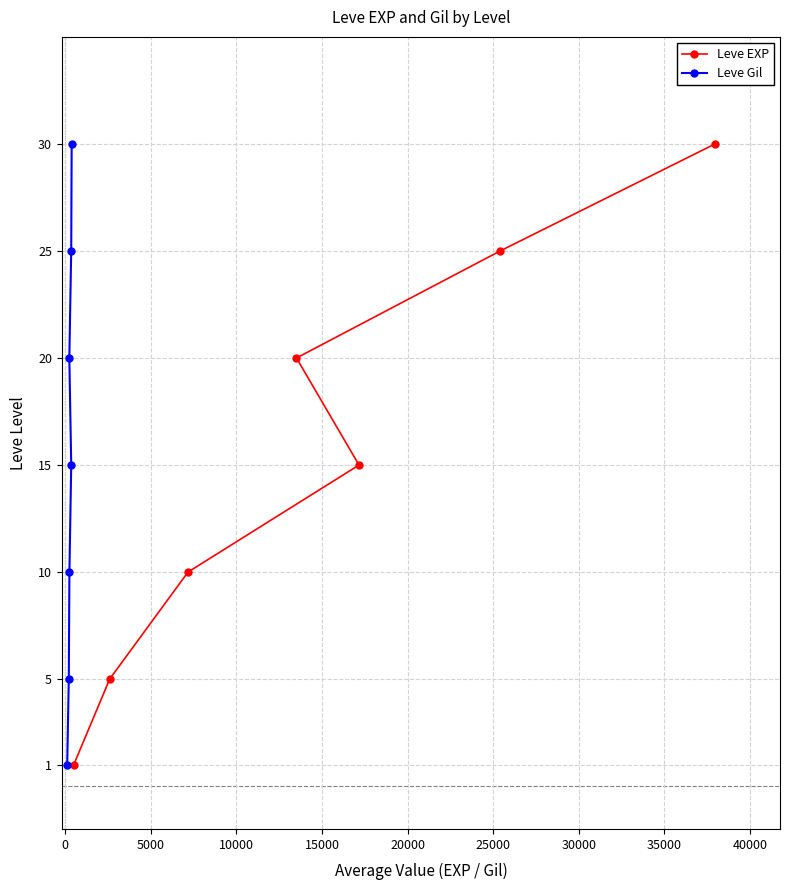

What is the maximum value for Leve Gil?

30